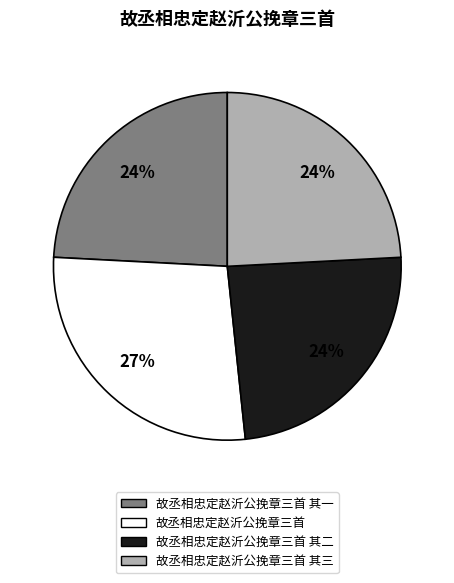

To the nearest percent, what is the average slice percentage?

25%